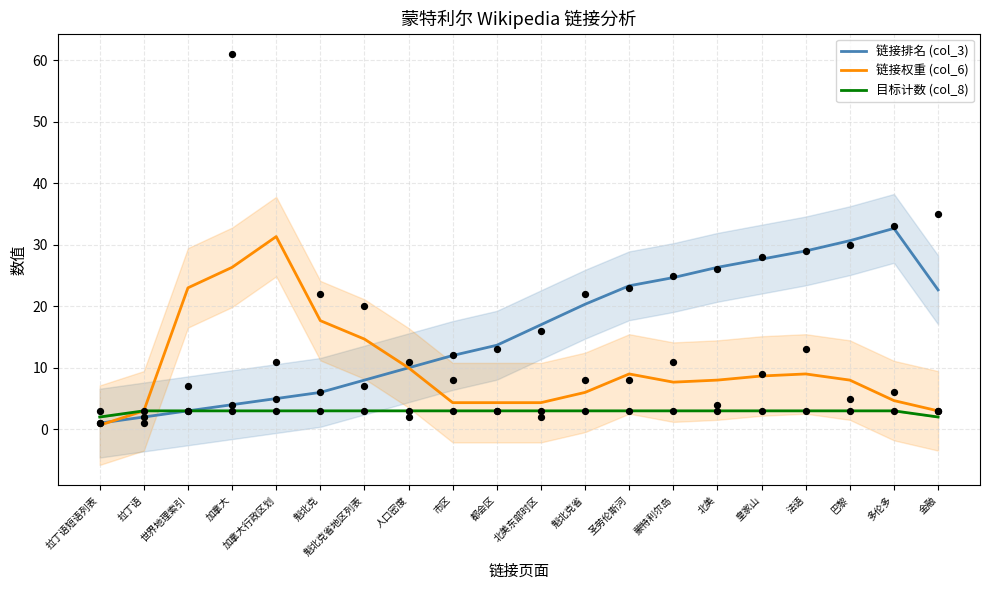

Which series has the largest Y range (max minus min)?

链接排名 (col_3)